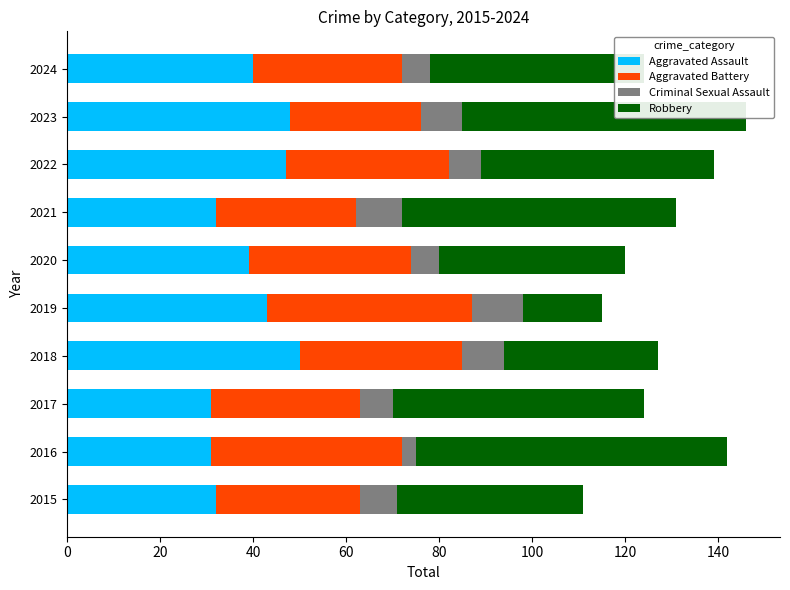

What is the total value across all series at 2017?

124